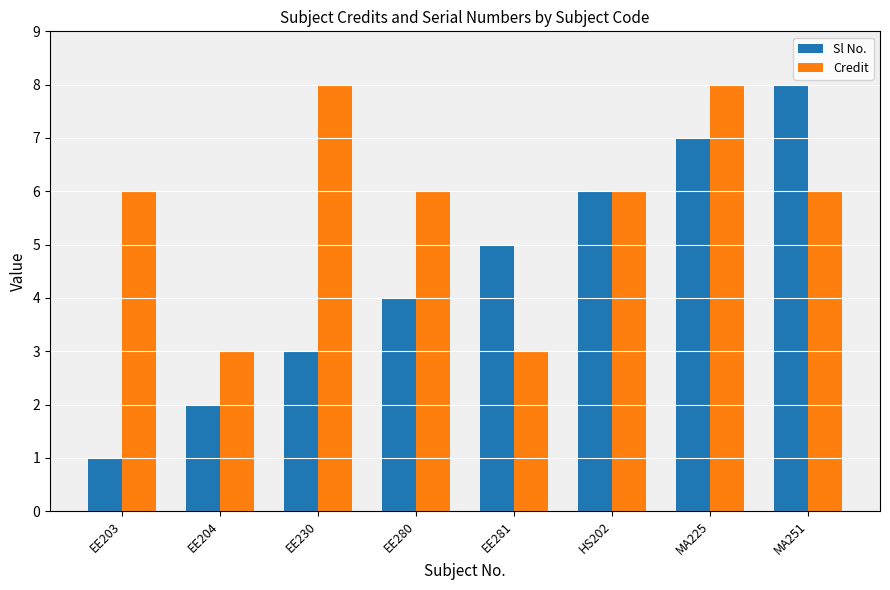

At how many categories does at least one series exceed 1?

8